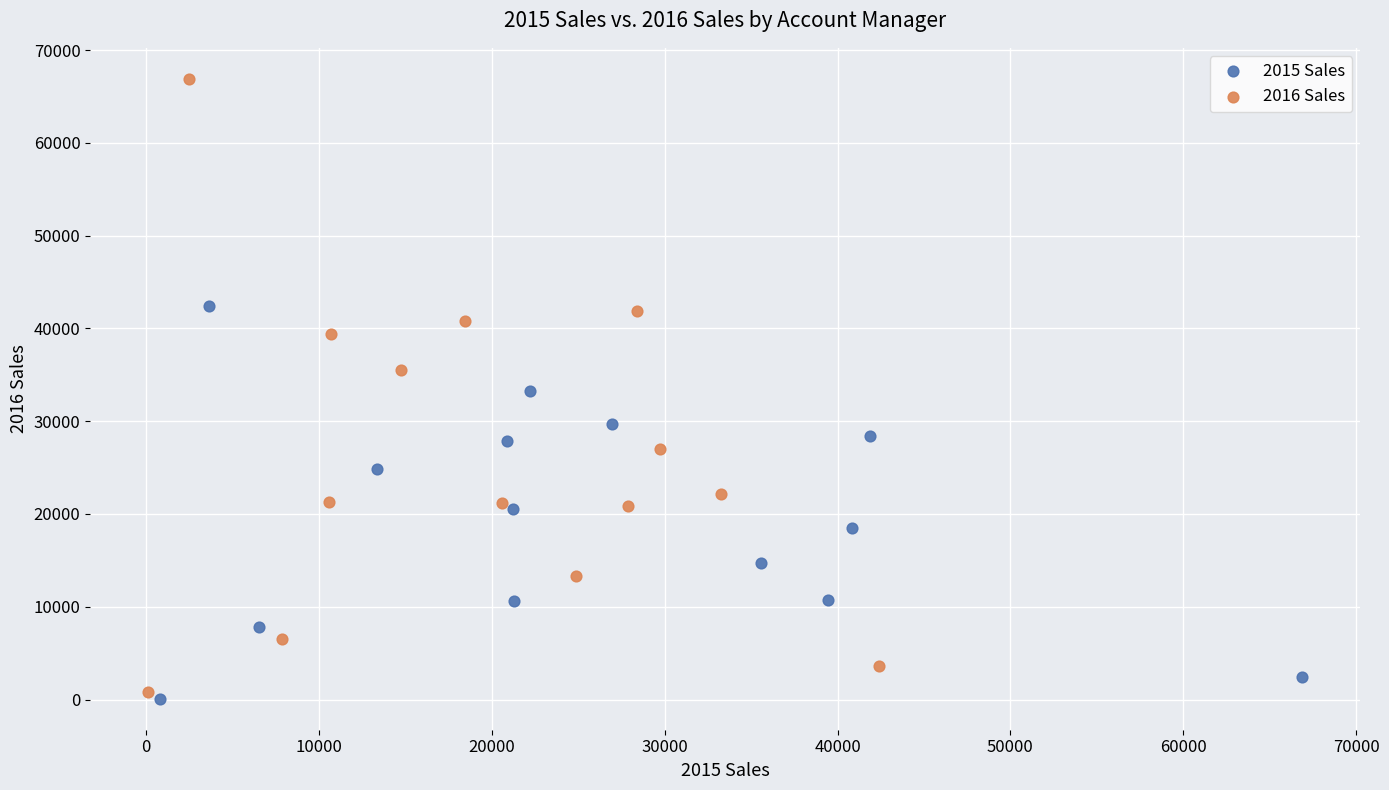

Which series reaches the maximum Y coordinate?

2016 Sales